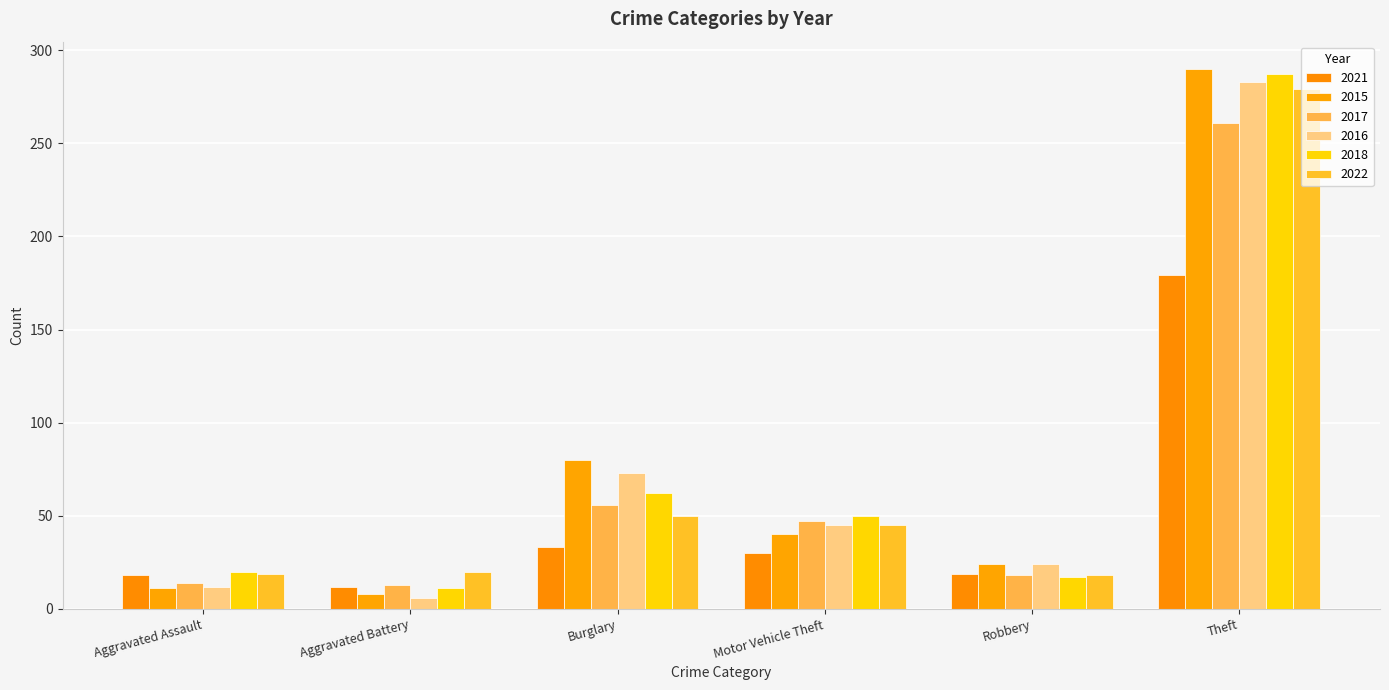

What is the difference between the maximum and second lowest values in the 2018 series?

270